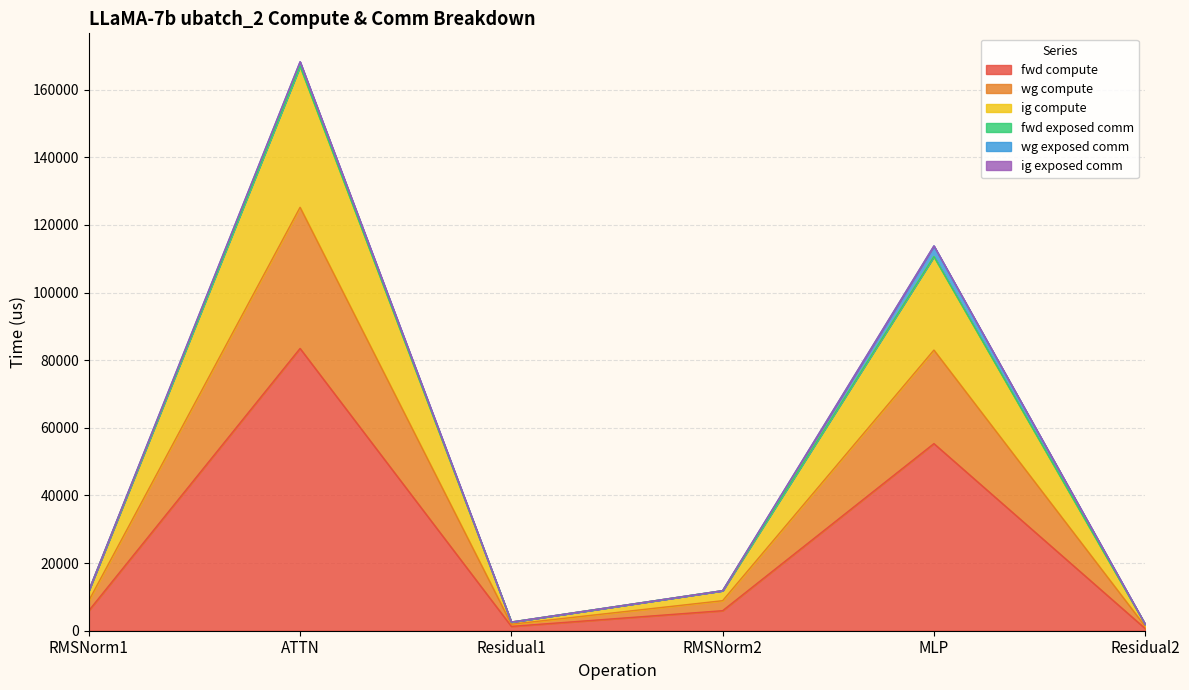

Does the chart have visible grid lines?

Yes